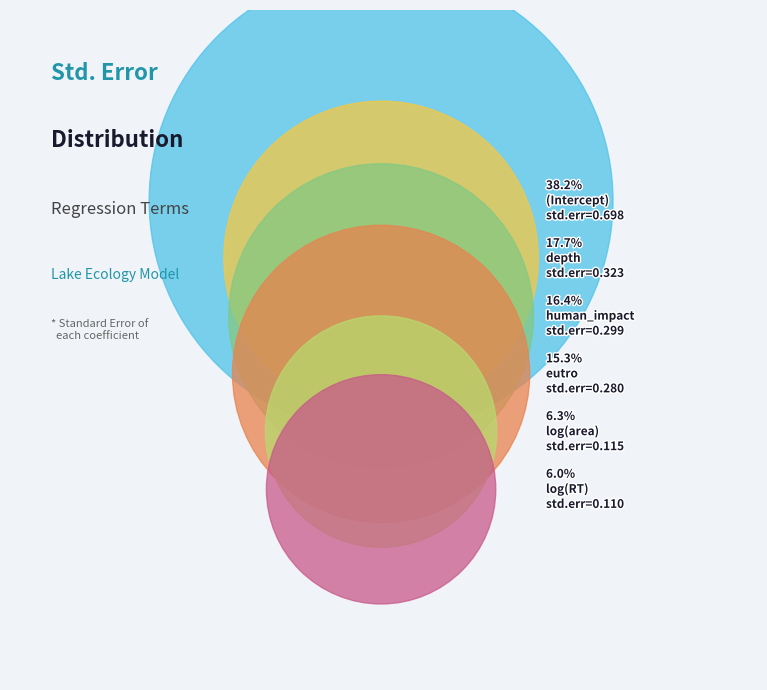

To the nearest percent, what percentage of the pie is log10(RT)?

6%